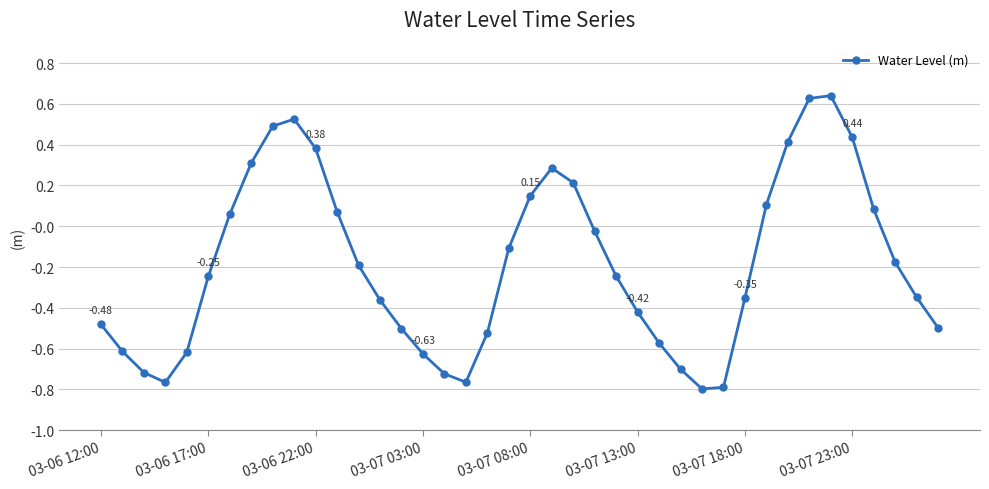

True or false: there are more than 2 points higher than both neighbors.

True